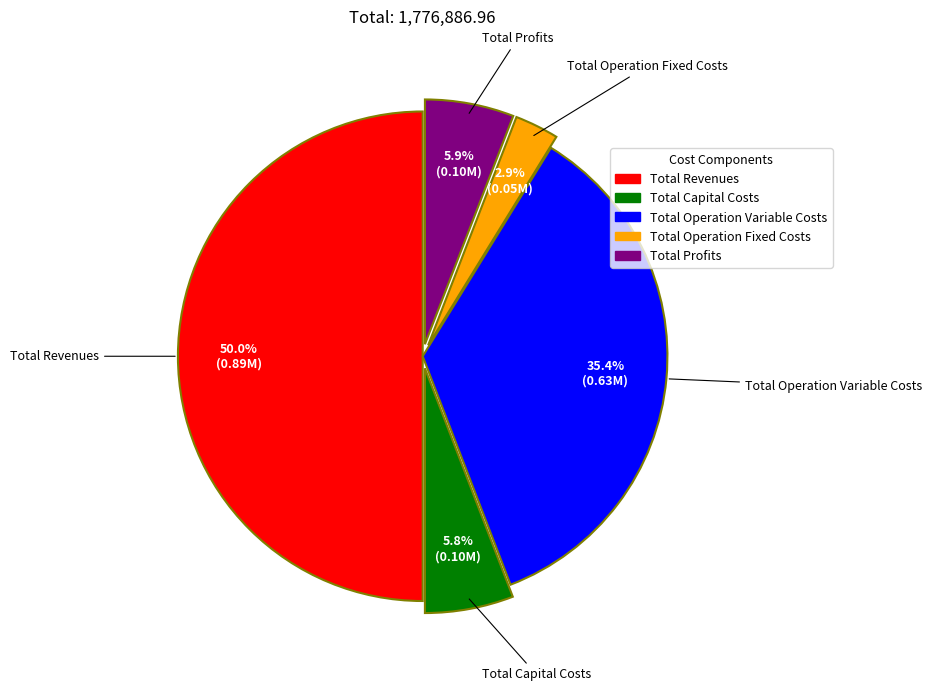

Combined, do Total Profits and Total Revenues account for over 50%?

Yes